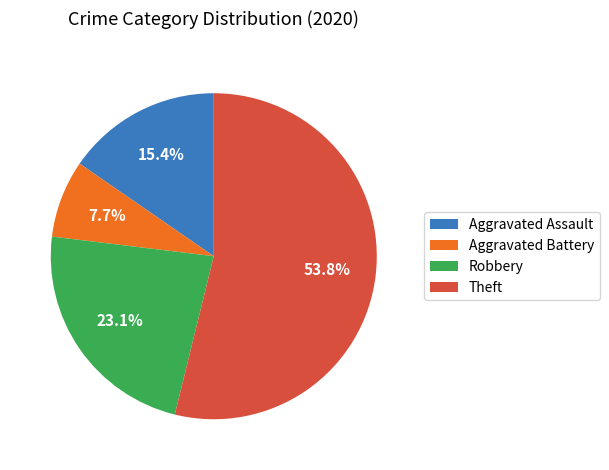

Rank the categories by value from lowest to highest.

Aggravated Battery, Aggravated Assault, Robbery, Theft